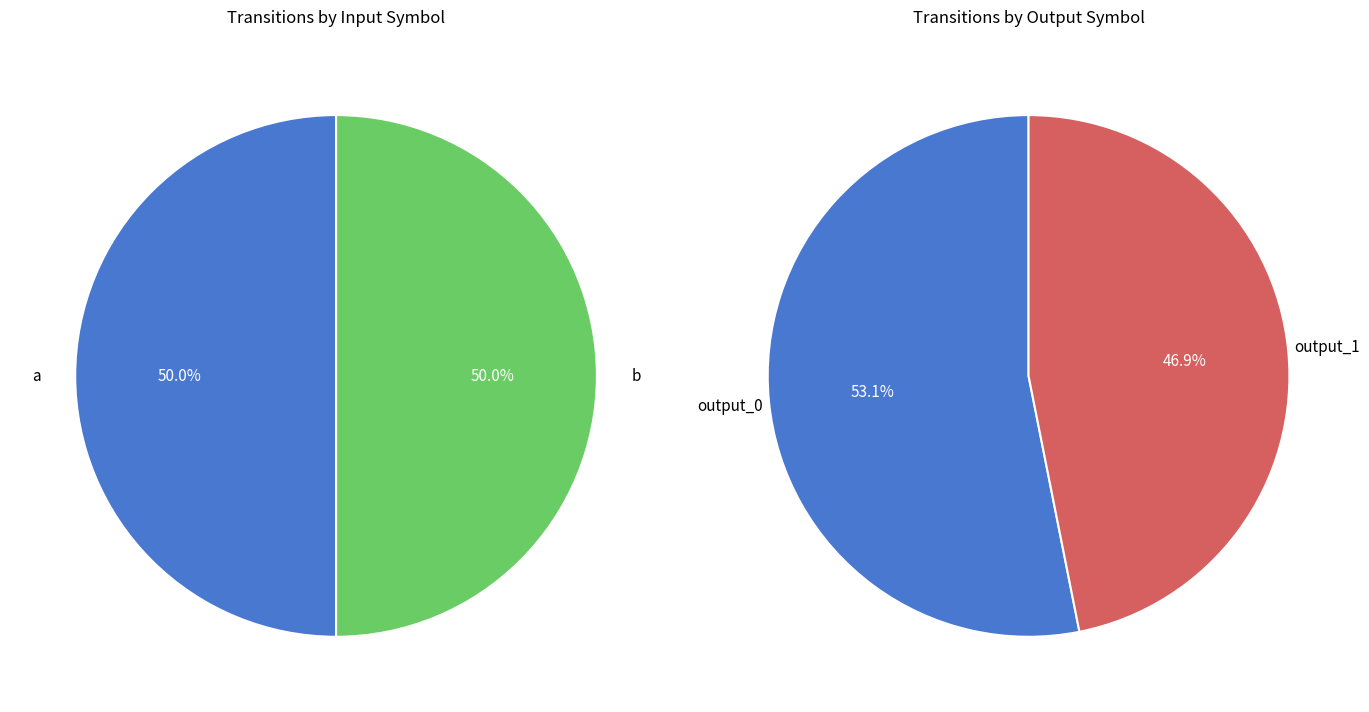

Does state_9 account for over 50% of the chart?

No